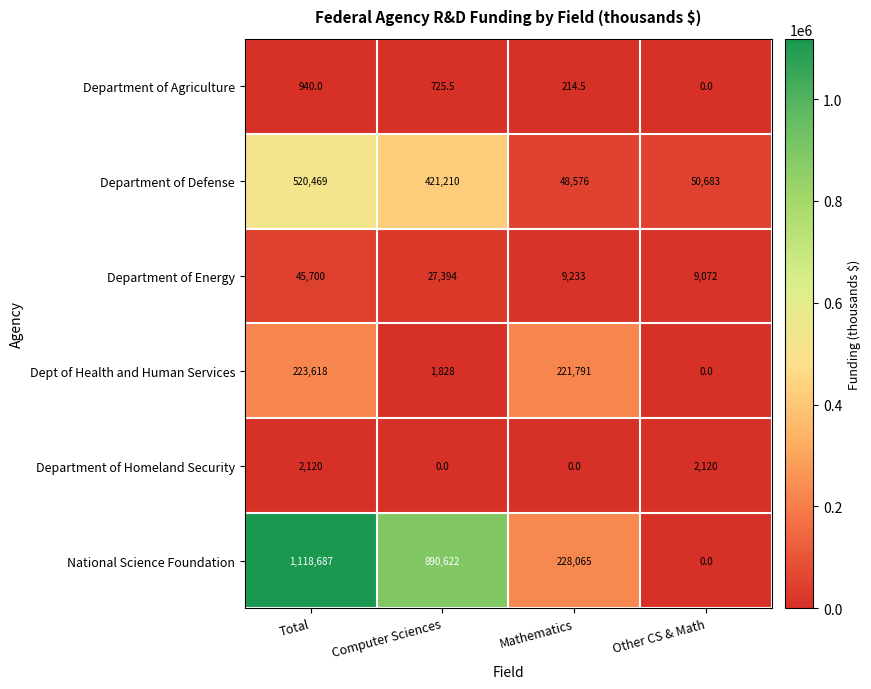

How many National Science Foundation values are between 228065 and 1118687?

3